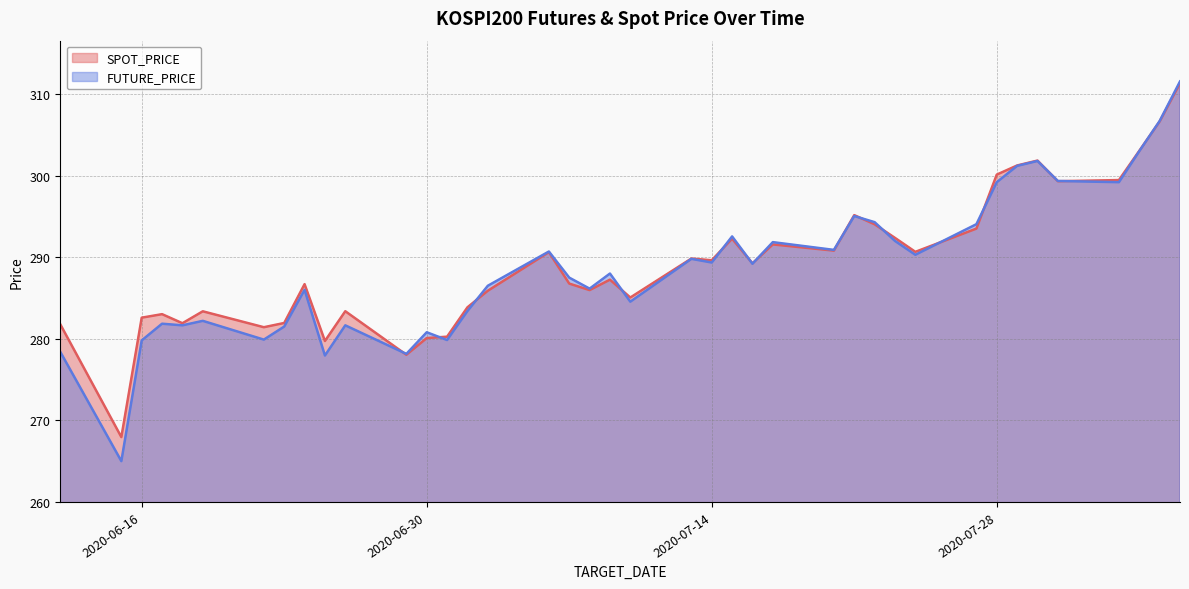

True or false: FUTURE_PRICE and SPOT_PRICE intersect in this chart.

True